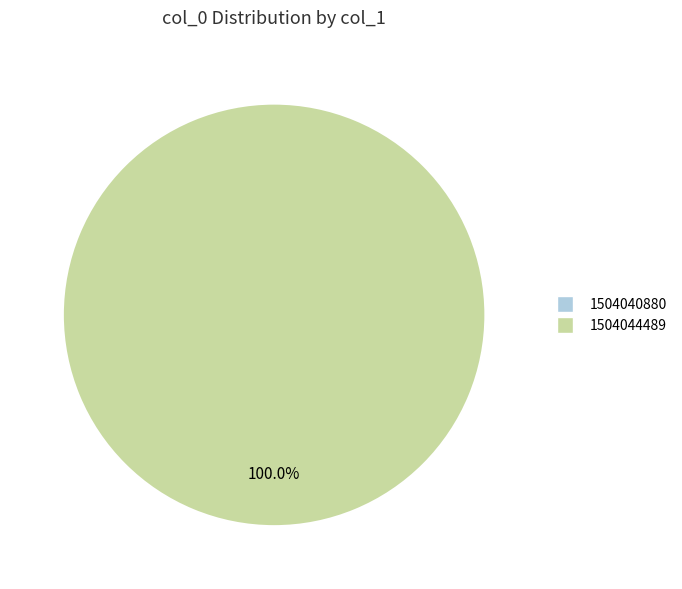

To the nearest percent, what is the difference between the 1504044489 and 1504040880 slice percentages?

100%